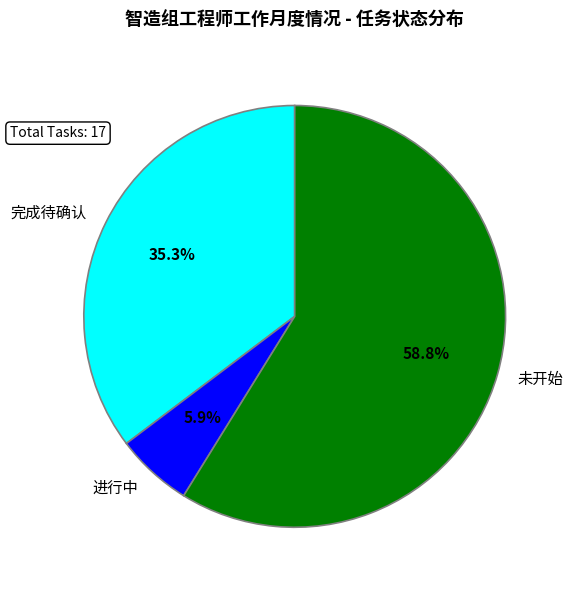

Rank the categories by value from lowest to highest.

进行中, 完成待确认, 未开始